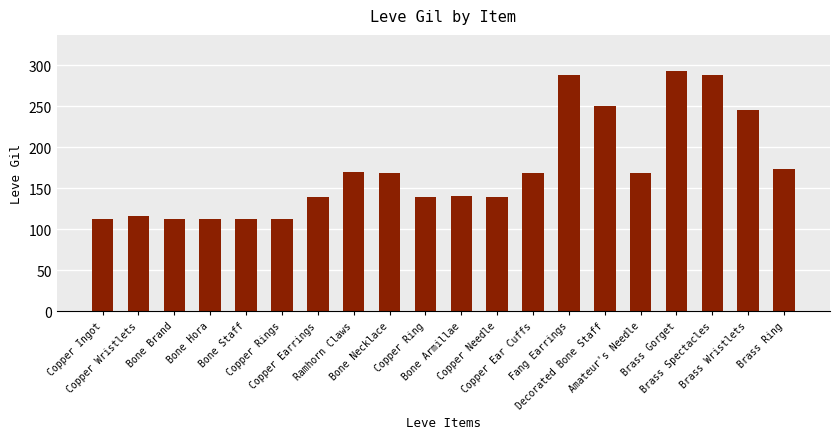

What is the value of the 4th bar from the left?

112